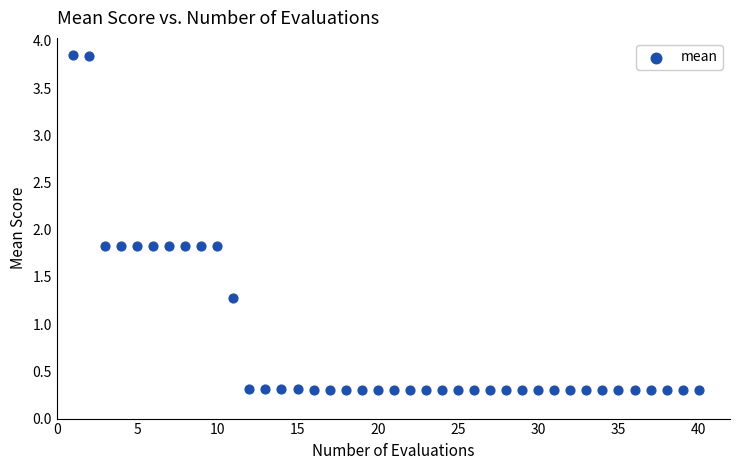

What is the range of Y values (max minus min)?

3.5